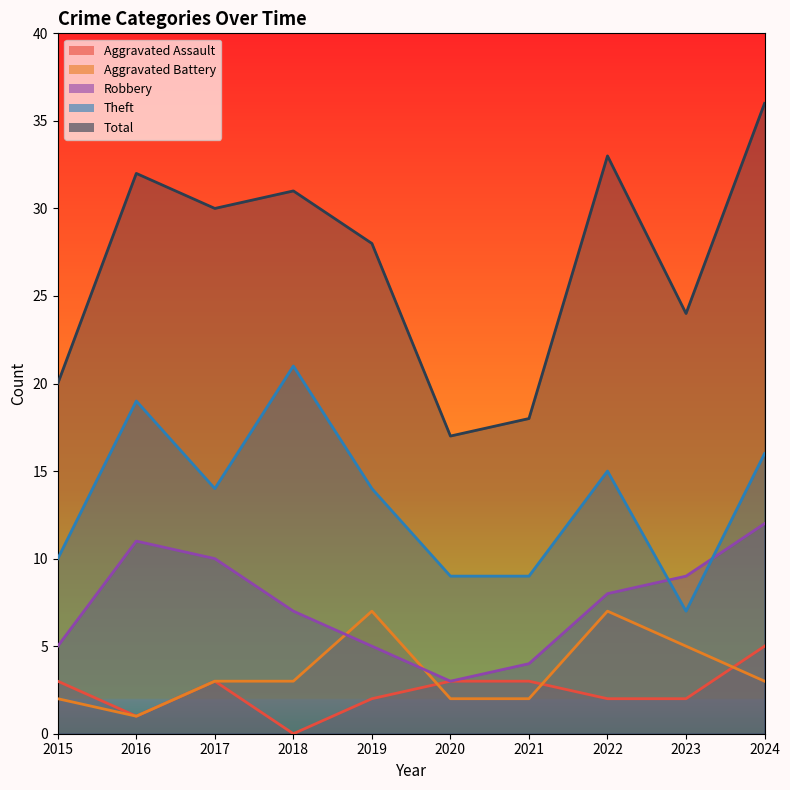

At which label does Robbery reach its minimum?

2020